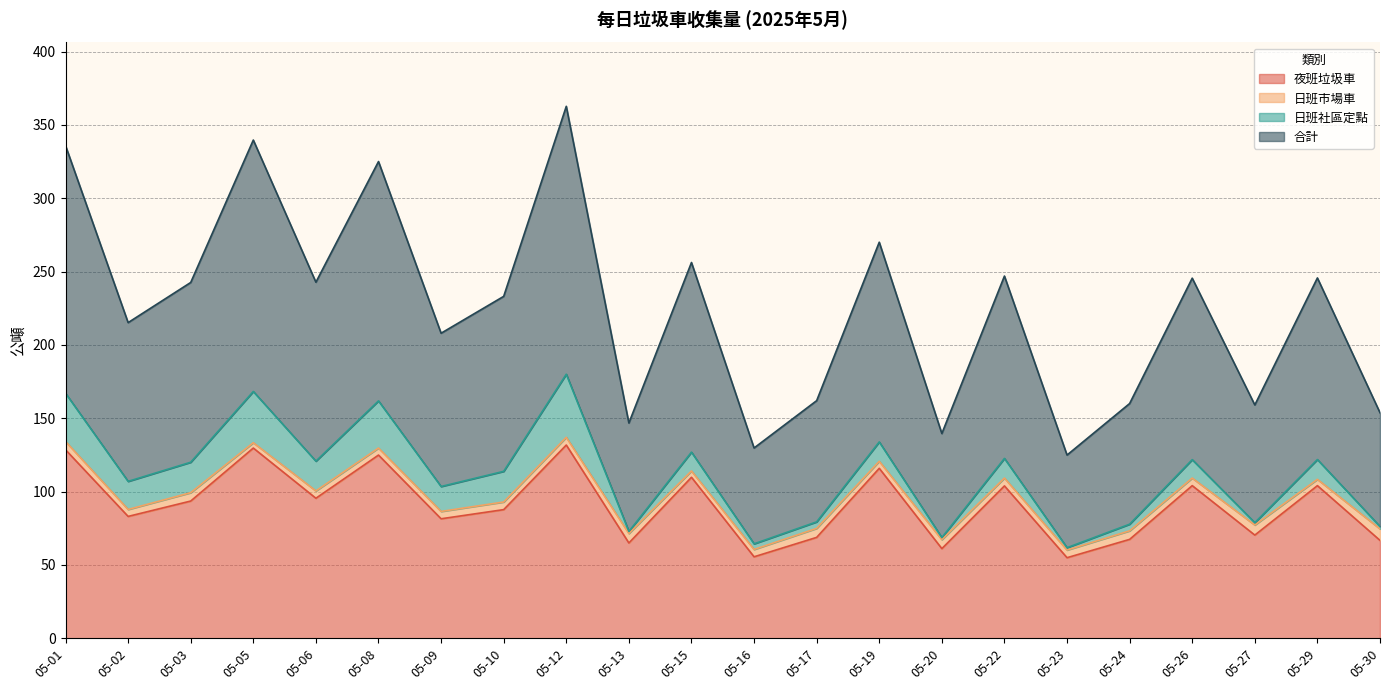

In 合計, how many points are higher than both neighbors (excluding endpoints)?

8